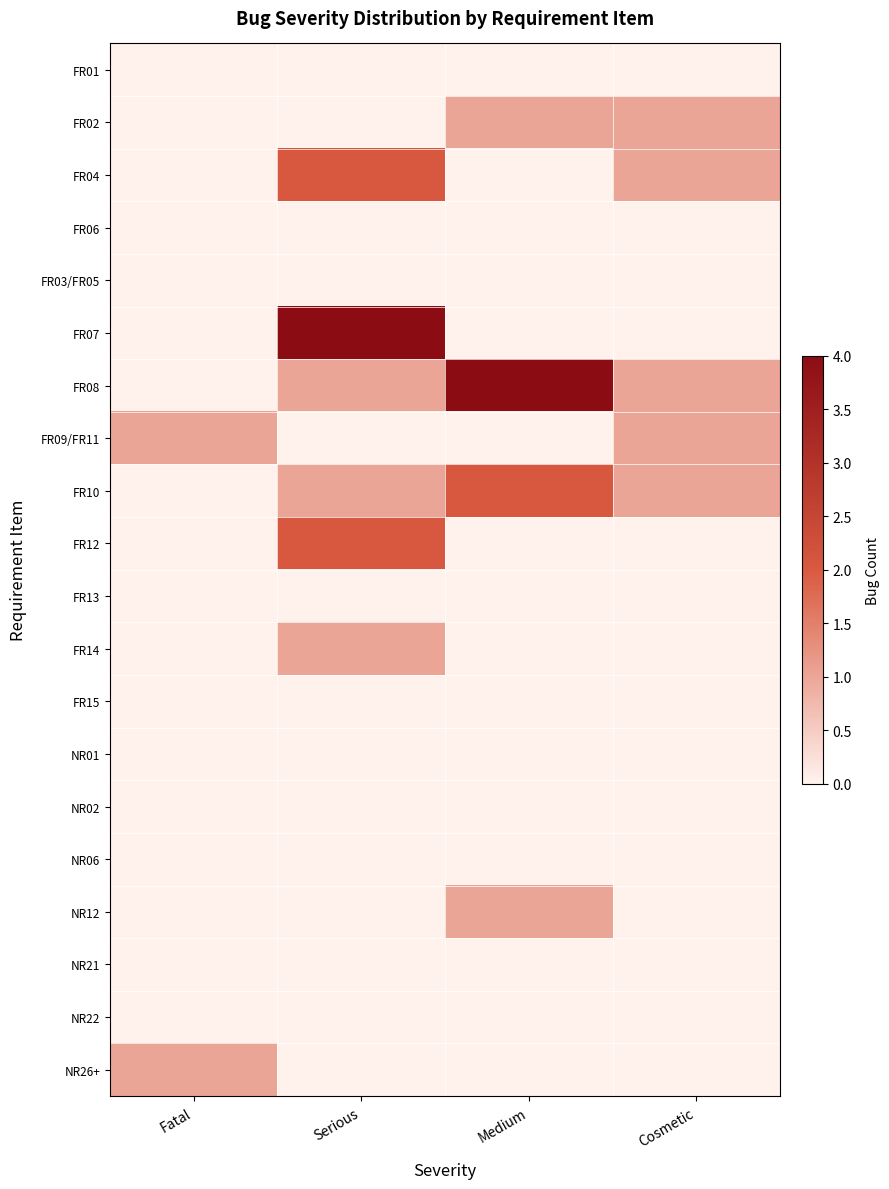

Reading right to left, list all the values displayed in this chart.

FR01: Cosmetic=0	Medium=0	Serious=0	Fatal=0
FR02: Cosmetic=1	Medium=1	Serious=0	Fatal=0
FR04: Cosmetic=1	Medium=0	Serious=2	Fatal=0
FR06: Cosmetic=0	Medium=0	Serious=0	Fatal=0
FR03/FR05: Cosmetic=0	Medium=0	Serious=0	Fatal=0
FR07: Cosmetic=0	Medium=0	Serious=4	Fatal=0
FR08: Cosmetic=1	Medium=4	Serious=1	Fatal=0
FR09/FR11: Cosmetic=1	Medium=0	Serious=0	Fatal=1
FR10: Cosmetic=1	Medium=2	Serious=1	Fatal=0
FR12: Cosmetic=0	Medium=0	Serious=2	Fatal=0
FR13: Cosmetic=0	Medium=0	Serious=0	Fatal=0
FR14: Cosmetic=0	Medium=0	Serious=1	Fatal=0
FR15: Cosmetic=0	Medium=0	Serious=0	Fatal=0
NR01: Cosmetic=0	Medium=0	Serious=0	Fatal=0
NR02: Cosmetic=0	Medium=0	Serious=0	Fatal=0
NR06: Cosmetic=0	Medium=0	Serious=0	Fatal=0
NR12: Cosmetic=0	Medium=1	Serious=0	Fatal=0
NR21: Cosmetic=0	Medium=0	Serious=0	Fatal=0
NR22: Cosmetic=0	Medium=0	Serious=0	Fatal=0
NR26+: Cosmetic=0	Medium=0	Serious=0	Fatal=1